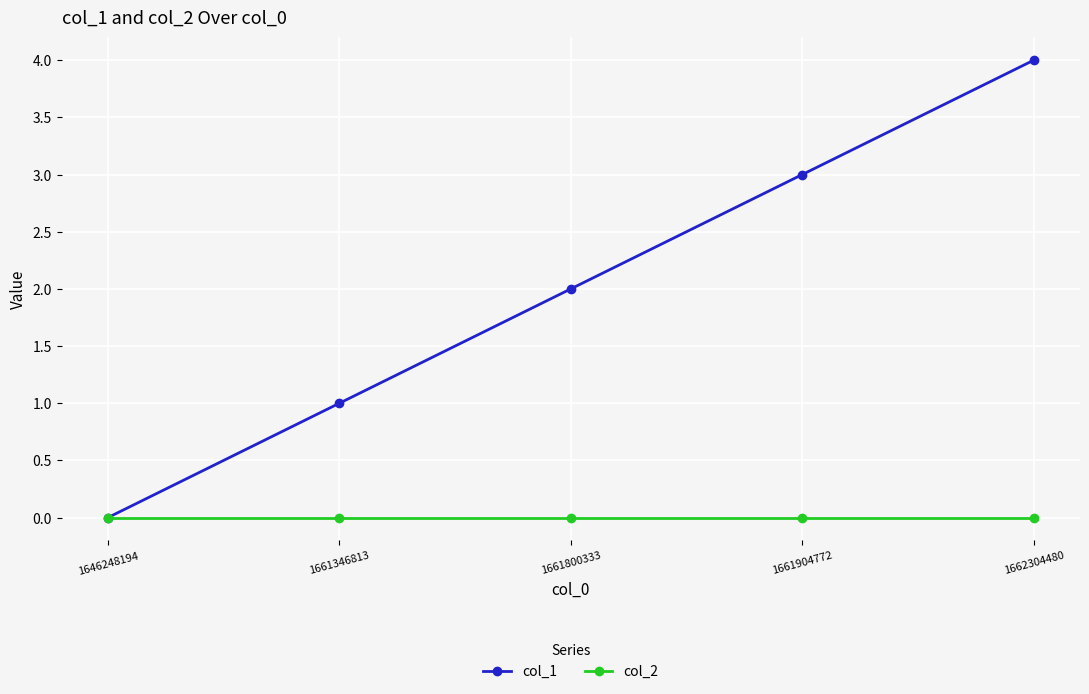

Rank the series by their maximum value, from highest to lowest.

col_1, col_2